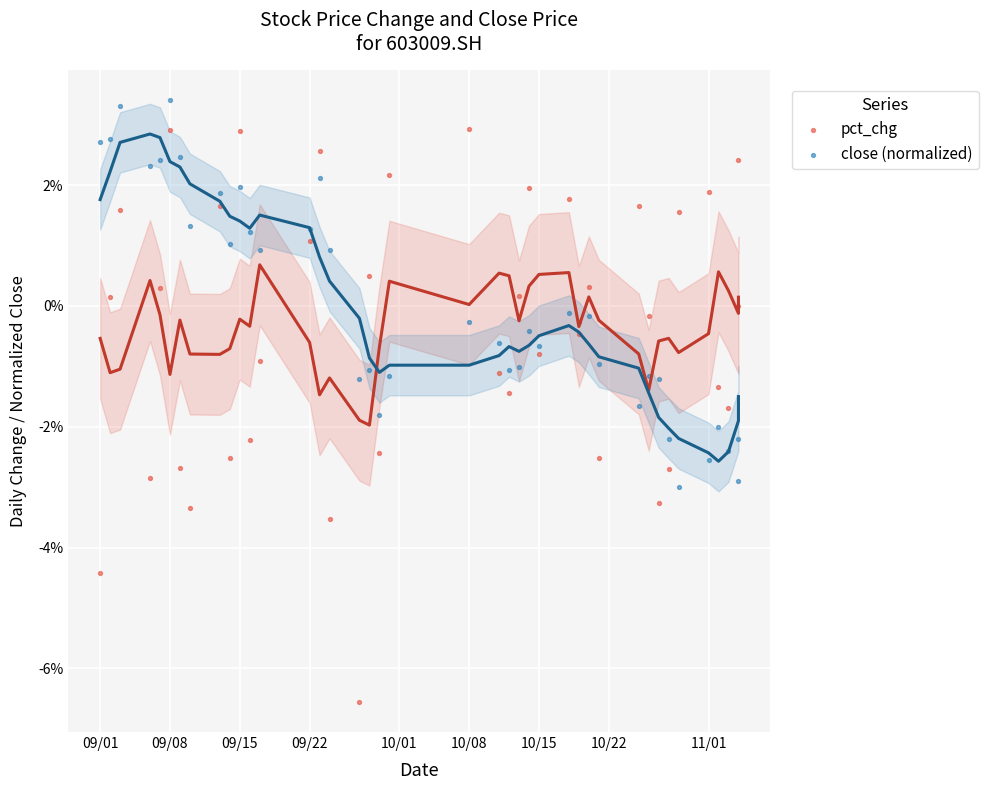

Which series has the widest spread of Y values?

pct_chg